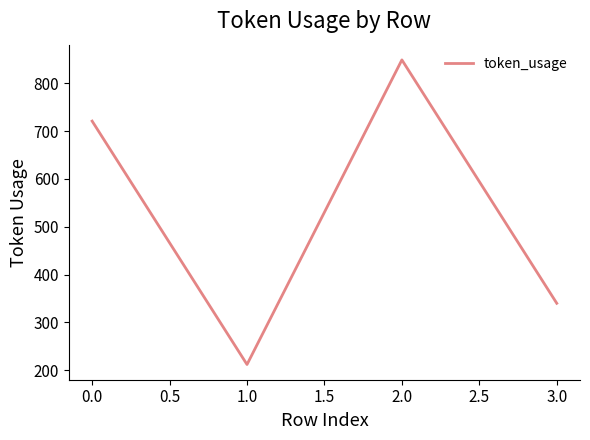

Rank the categories by value from lowest to highest.

1.0, 3.0, 0.0, 2.0